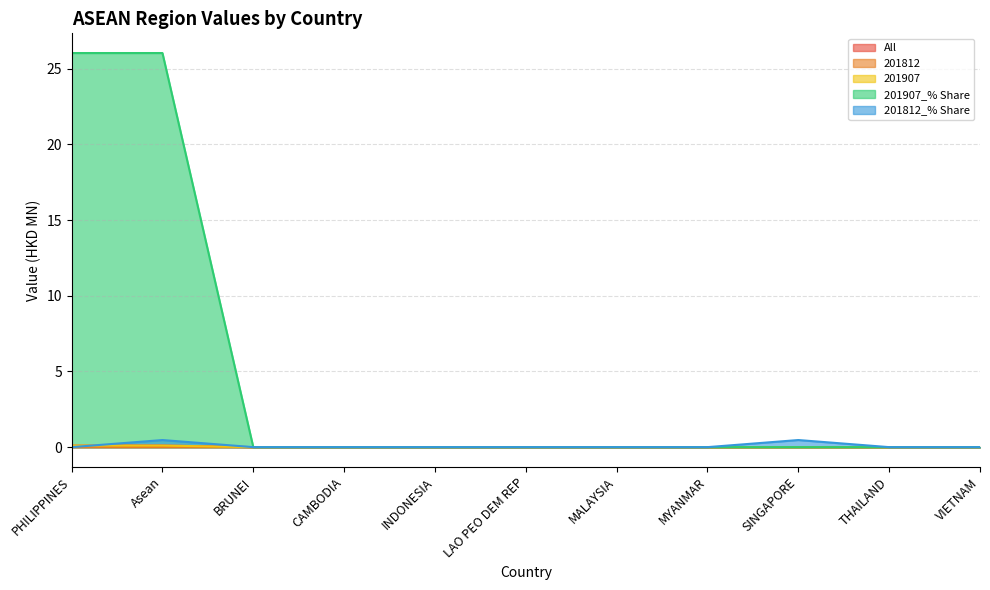

What position from the right is Asean?

10